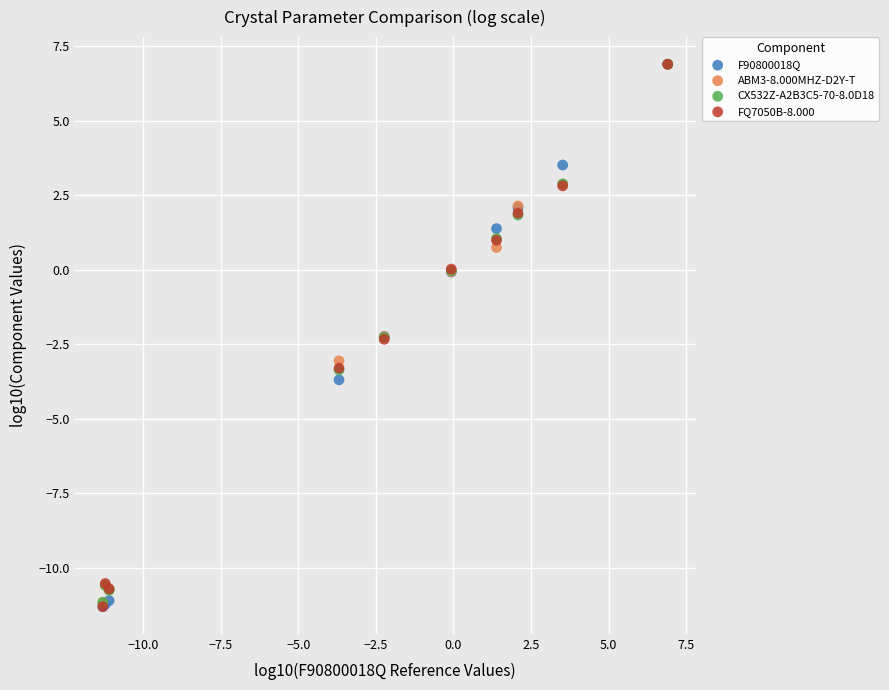

What are all the series names shown in the legend?

F90800018Q, ABM3-8.000MHZ-D2Y-T, CX532Z-A2B3C5-70-8.0D18, FQ7050B-8.000